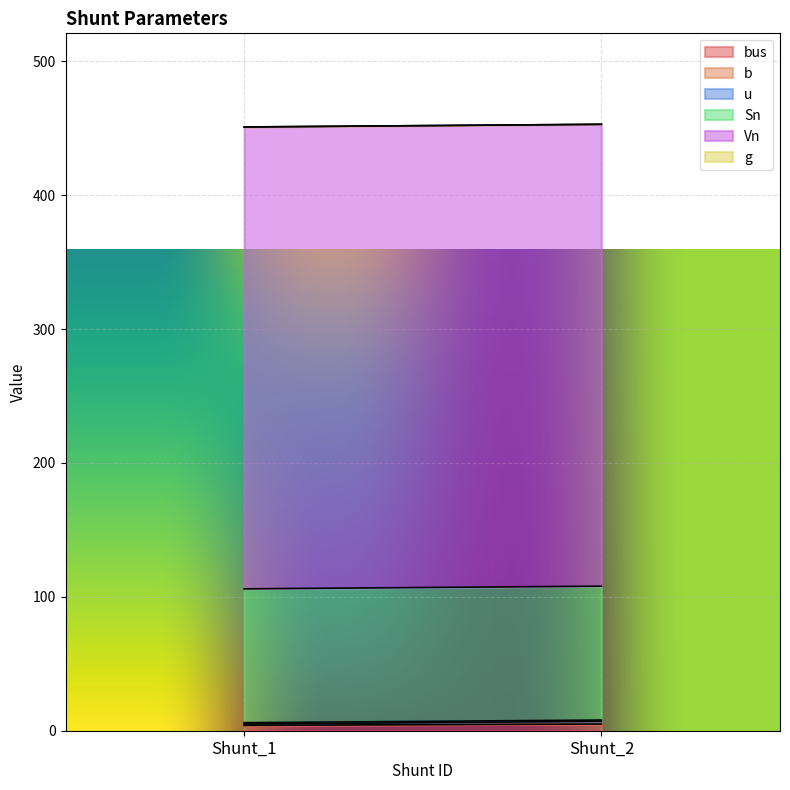

How many values in the bus series are below 5?

1